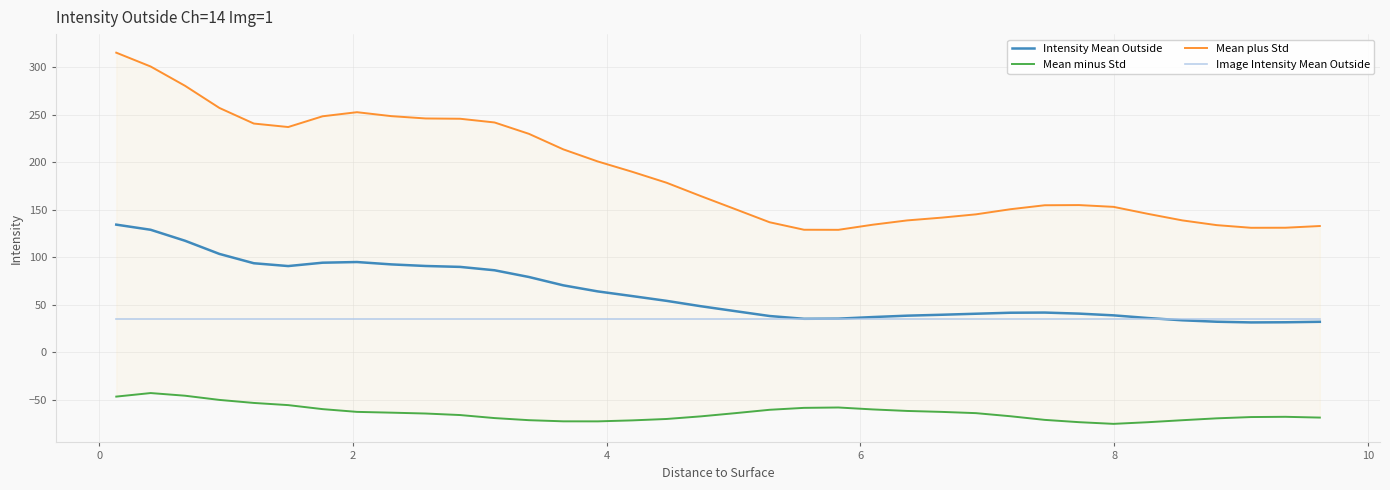

Reading right to left, list all the values displayed in this chart.

Intensity Mean Outside: 32.2	31.7	31.5	32.3	33.8	36.2	39.0	40.8	41.9	41.7	40.7	39.6	38.6	37.2	35.5	35.3	38.3	43.4	48.6	54.2	59.2	64.1	70.5	79.3	86.3	89.9	90.8	92.5	95.0	94.3	90.8	93.7	103.5	117.4	128.9	134.3
Mean minus Std: -68.4	-67.6	-67.9	-69.2	-71.2	-73.3	-75.0	-73.3	-70.9	-67.0	-63.8	-62.5	-61.5	-59.9	-57.8	-58.2	-60.2	-63.8	-67.2	-69.9	-71.4	-72.4	-72.4	-71.2	-69.0	-65.8	-64.2	-63.3	-62.4	-59.6	-55.3	-53.1	-49.9	-45.5	-42.7	-46.4
Mean plus Std: 132.8	131.0	131.0	133.8	138.8	145.6	153.0	154.8	154.7	150.5	145.1	141.6	138.7	134.2	128.8	128.9	136.8	150.6	164.3	178.4	189.9	200.7	213.4	229.7	241.6	245.5	245.8	248.3	252.4	248.1	236.8	240.5	256.9	280.2	300.4	315.0
Image Intensity Mean Outside: 35.0	35.0	35.0	35.0	35.0	35.0	35.0	35.0	35.0	35.0	35.0	35.0	35.0	35.0	35.0	35.0	35.0	35.0	35.0	35.0	35.0	35.0	35.0	35.0	35.0	35.0	35.0	35.0	35.0	35.0	35.0	35.0	35.0	35.0	35.0	35.0